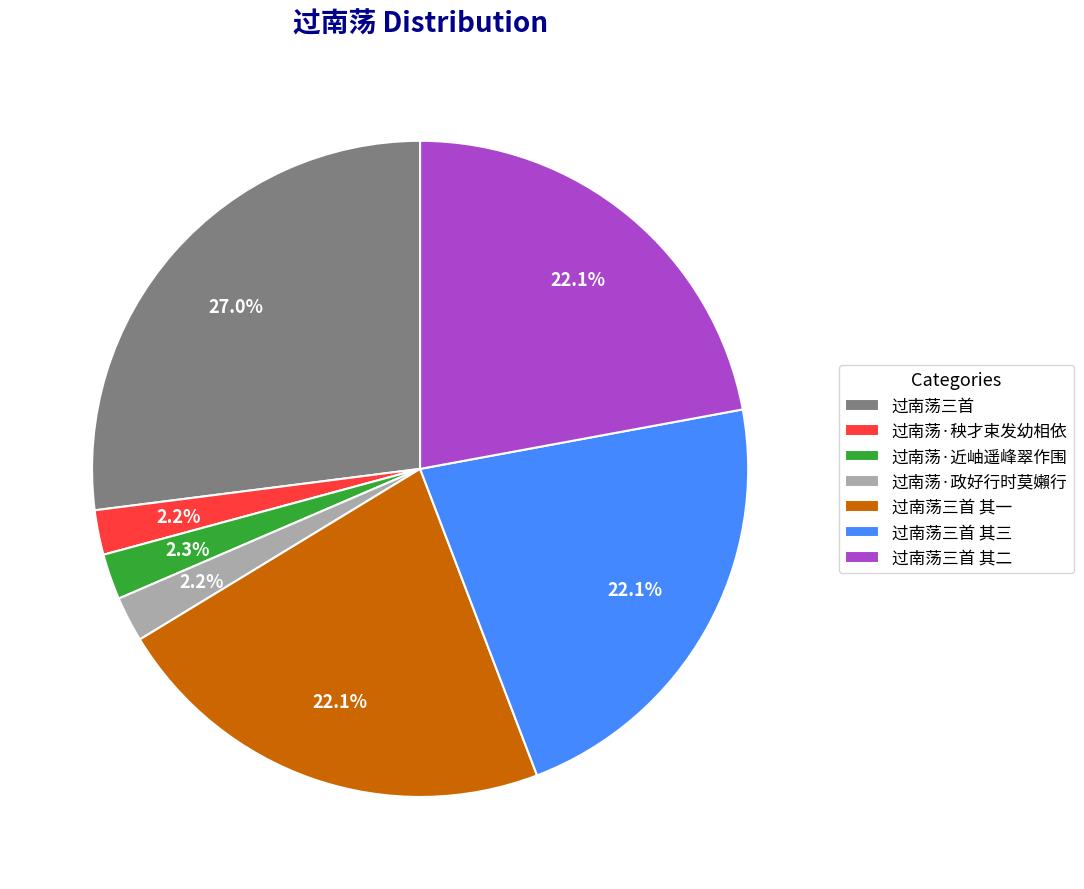

What is the largest slice in the pie chart?

过南荡三首